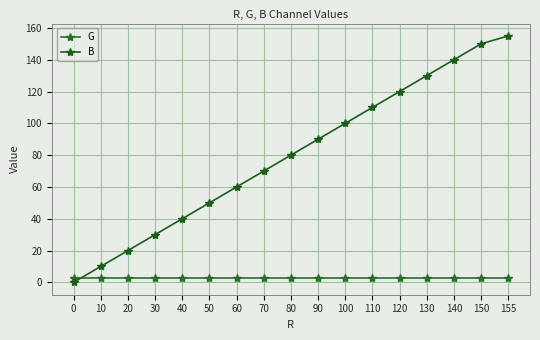

Which series has the largest range (max minus min)?

B